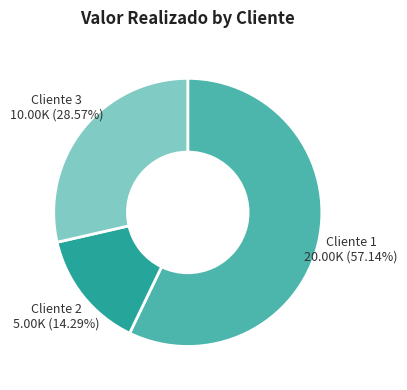

What is the largest slice in the pie chart?

Cliente 1